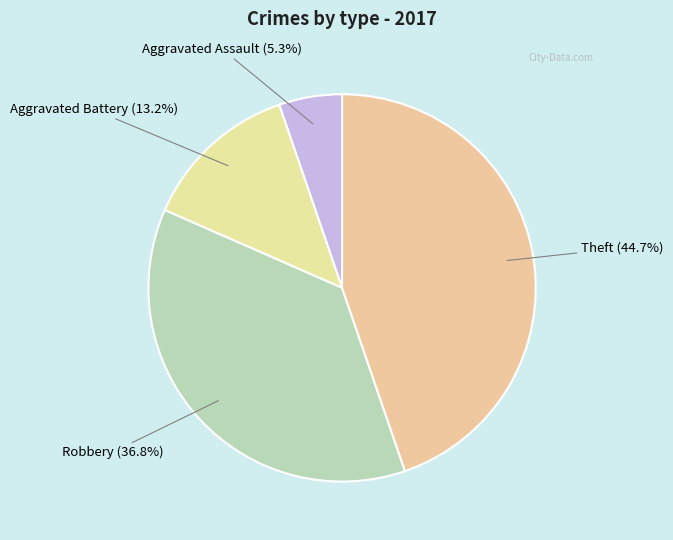

Which has a higher value, Aggravated Battery or Robbery?

Robbery